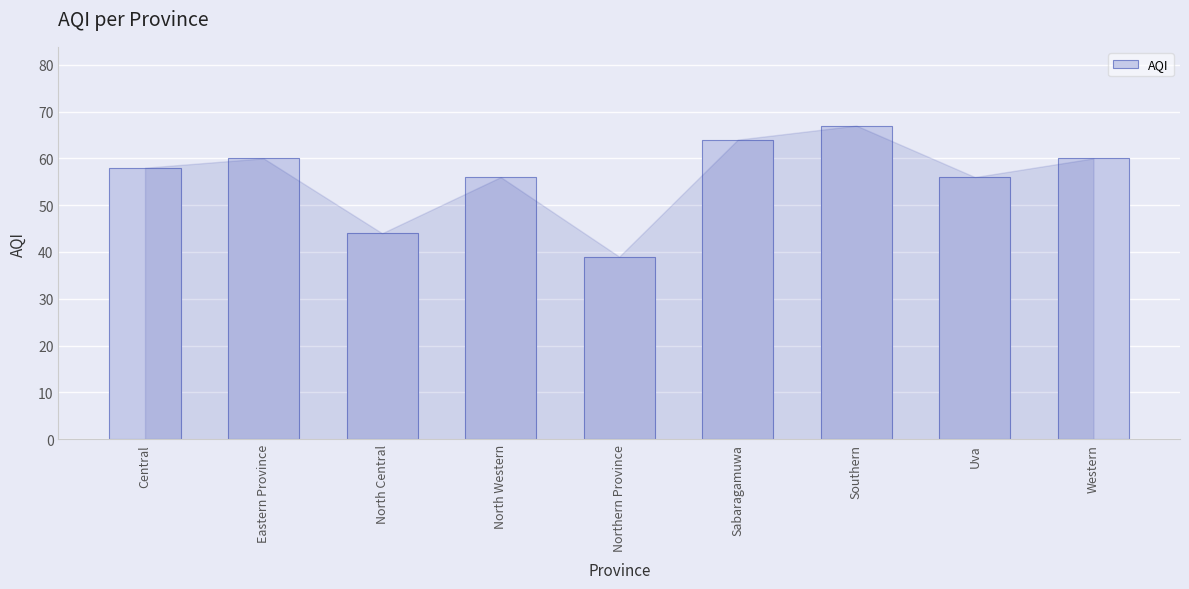

Read the value at Northern Province.

39